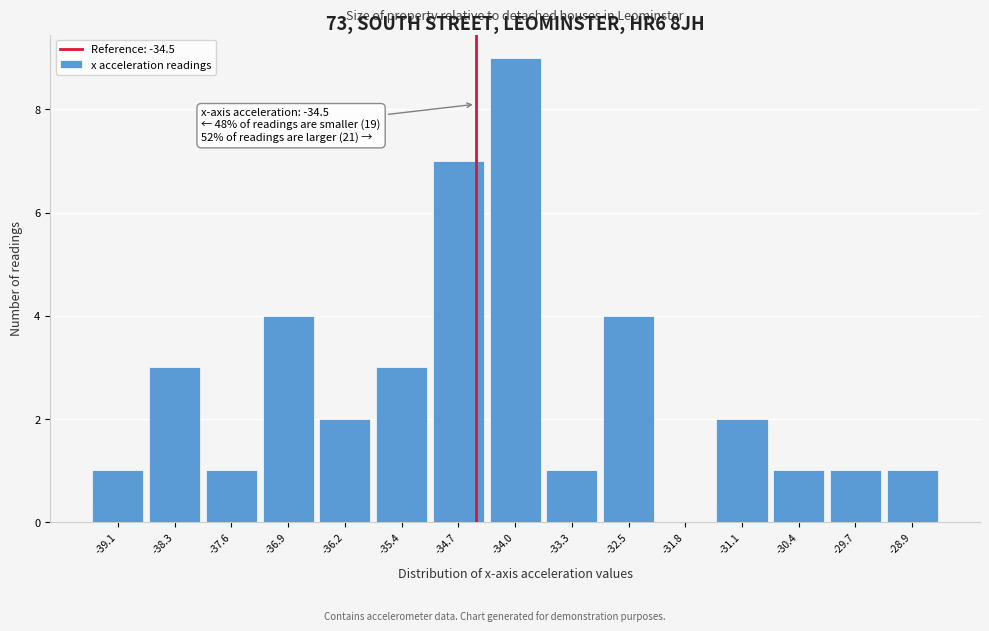

Which range on the x-axis has the tallest bar?

-34.4 to -33.6